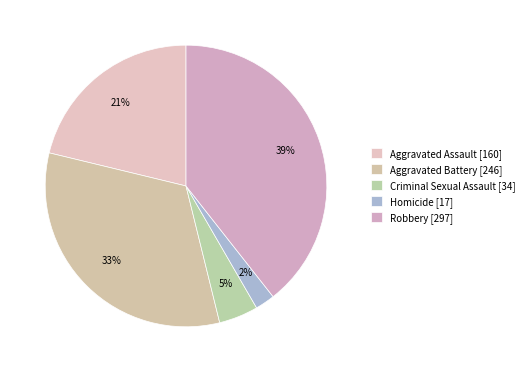

Between Homicide and Aggravated Assault, which is larger?

Aggravated Assault